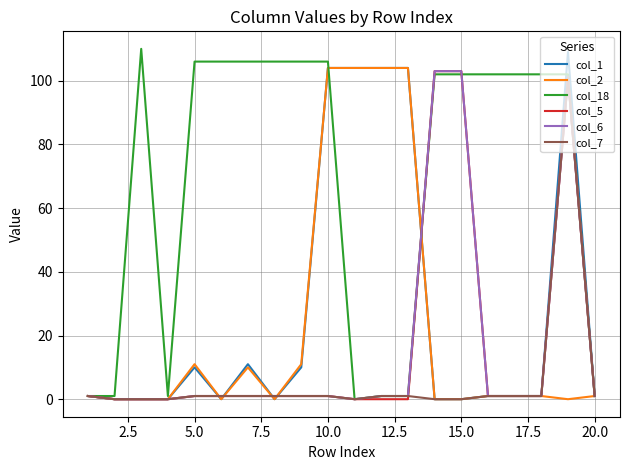

What is the highest value of the col_6 series?

103